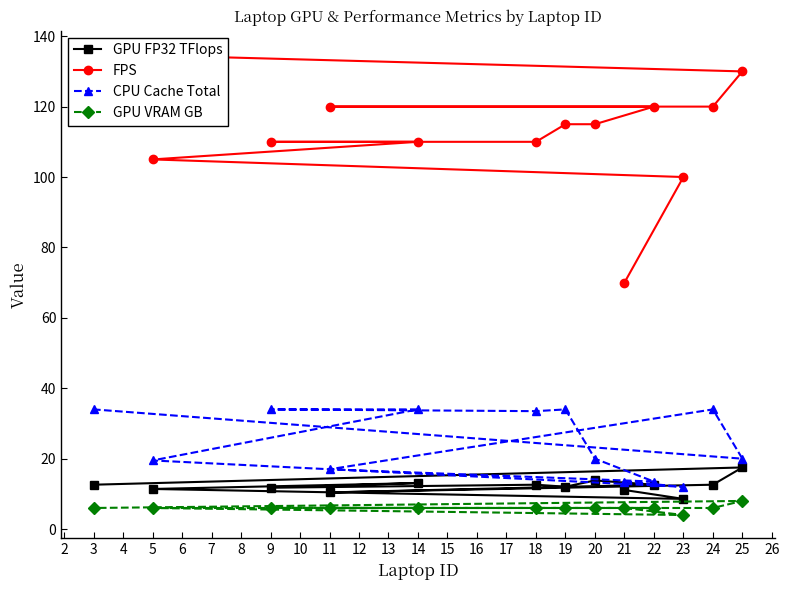

Count the GPU VRAM GB values in the range 6 to 7.

11